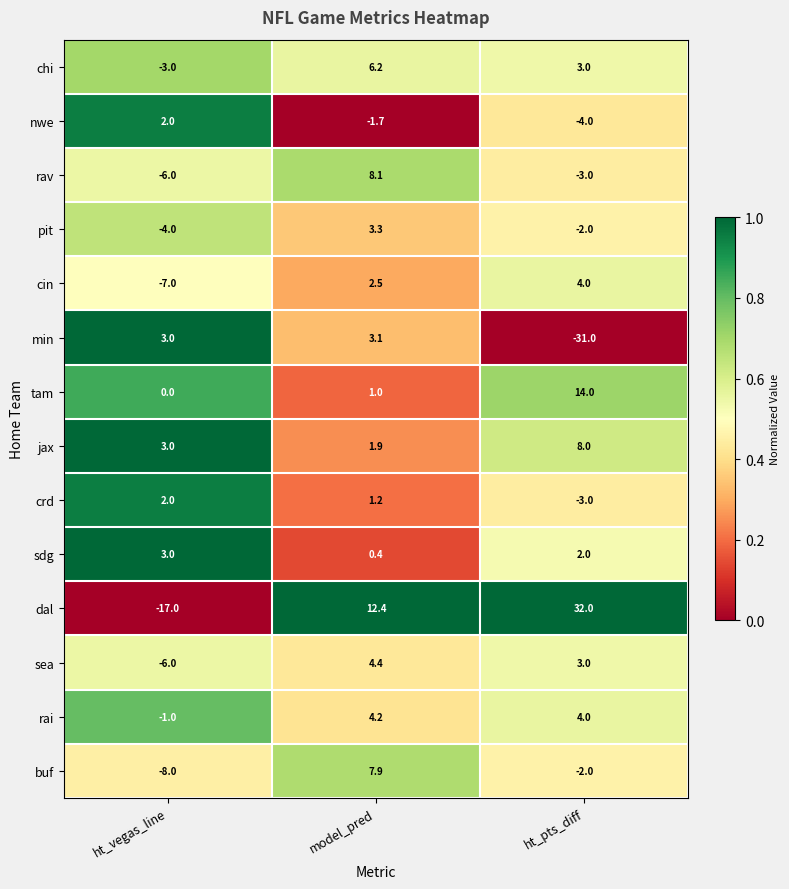

Which series has the largest total across all categories?

dal